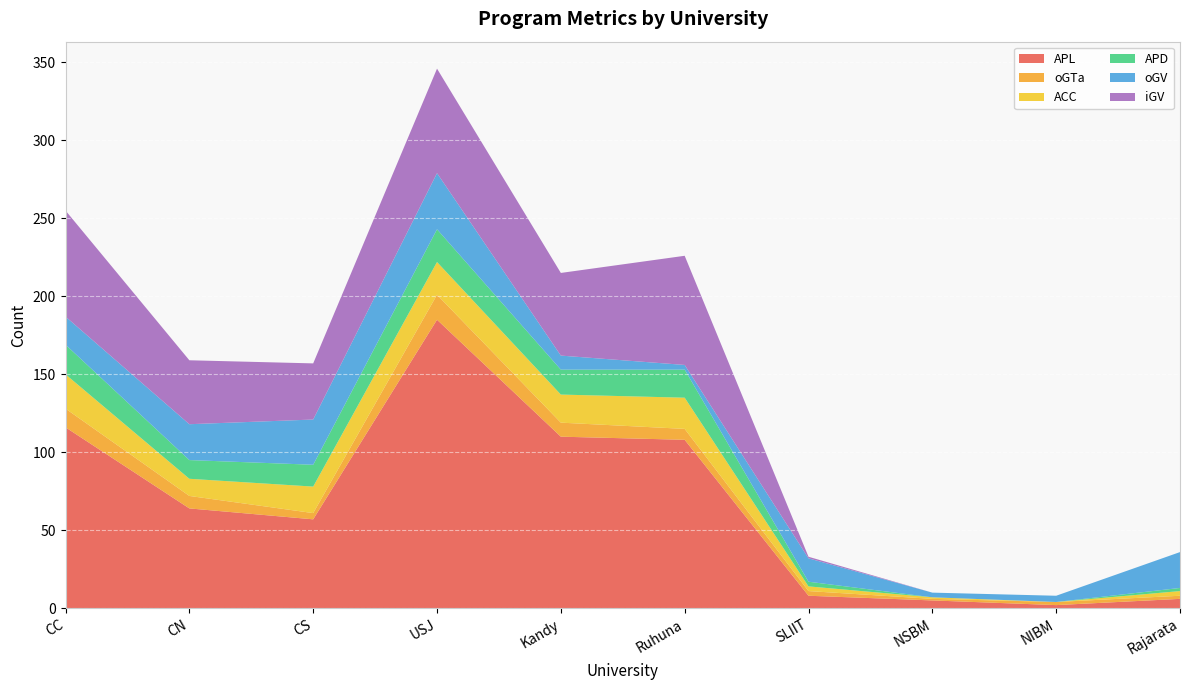

Reading left to right, list all the values displayed in this chart.

APL: CC=116	CN=64	CS=57	USJ=185	Kandy=110	Ruhuna=108	SLIIT=8	NSBM=5	NIBM=2	Rajarata=6
oGTa: CC=12	CN=8	CS=4	USJ=16	Kandy=9	Ruhuna=7	SLIIT=3	NSBM=1	NIBM=2	Rajarata=2
ACC: CC=22	CN=11	CS=17	USJ=21	Kandy=18	Ruhuna=20	SLIIT=3	NSBM=1	NIBM=0	Rajarata=3
APD: CC=19	CN=12	CS=14	USJ=21	Kandy=16	Ruhuna=18	SLIIT=3	NSBM=0	NIBM=0	Rajarata=2
oGV: CC=18	CN=23	CS=29	USJ=36	Kandy=9	Ruhuna=3	SLIIT=15	NSBM=3	NIBM=4	Rajarata=23
iGV: CC=68	CN=41	CS=36	USJ=67	Kandy=53	Ruhuna=70	SLIIT=1	NSBM=0	NIBM=0	Rajarata=0